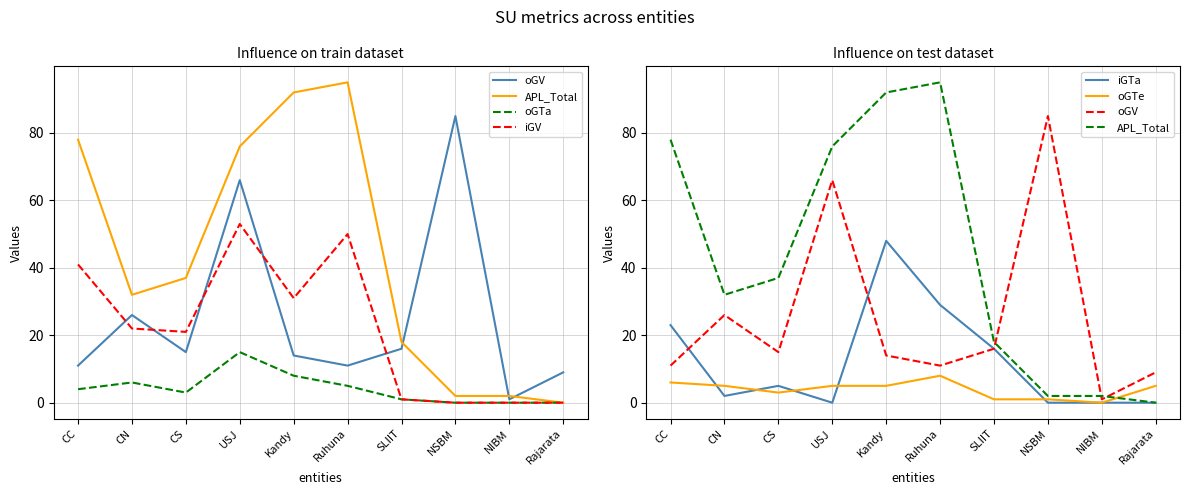

What is the label of the 7th point from the right?

USJ